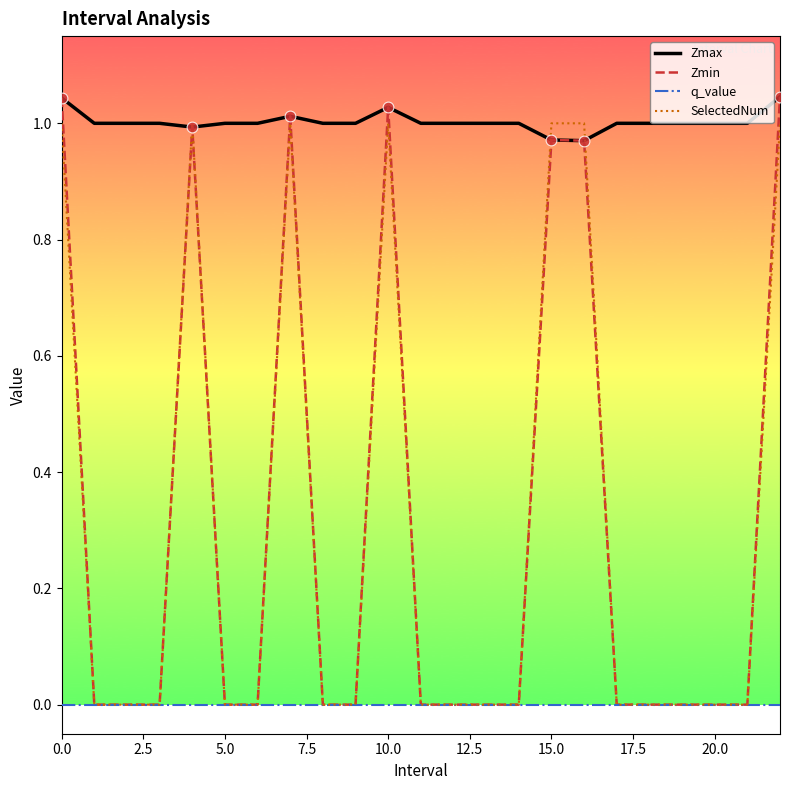

At how many categories does at least one series exceed 0?

23